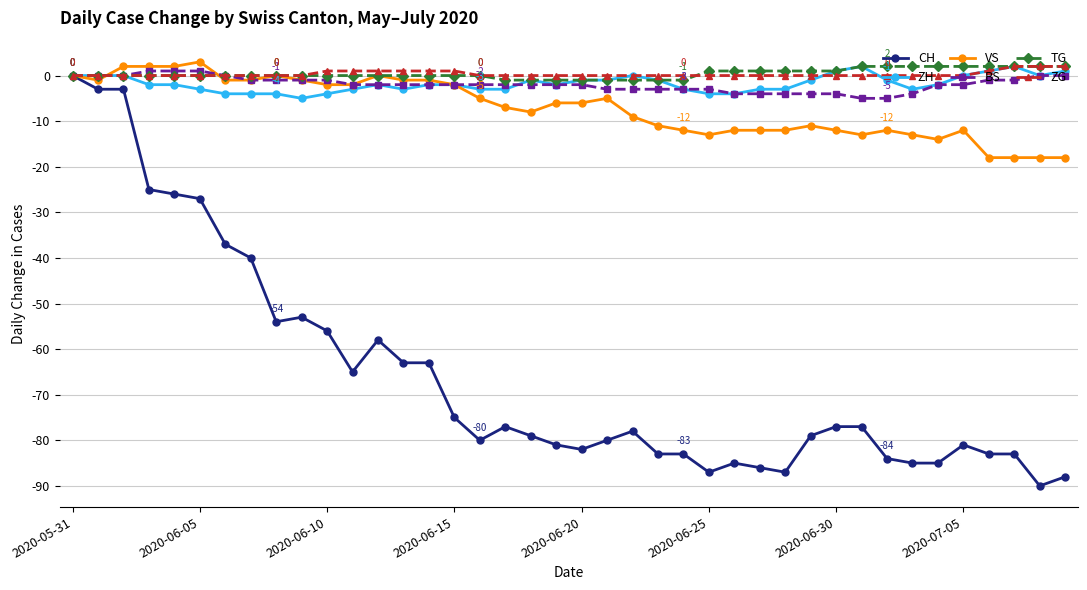

Which series has the widest spread of values?

CH